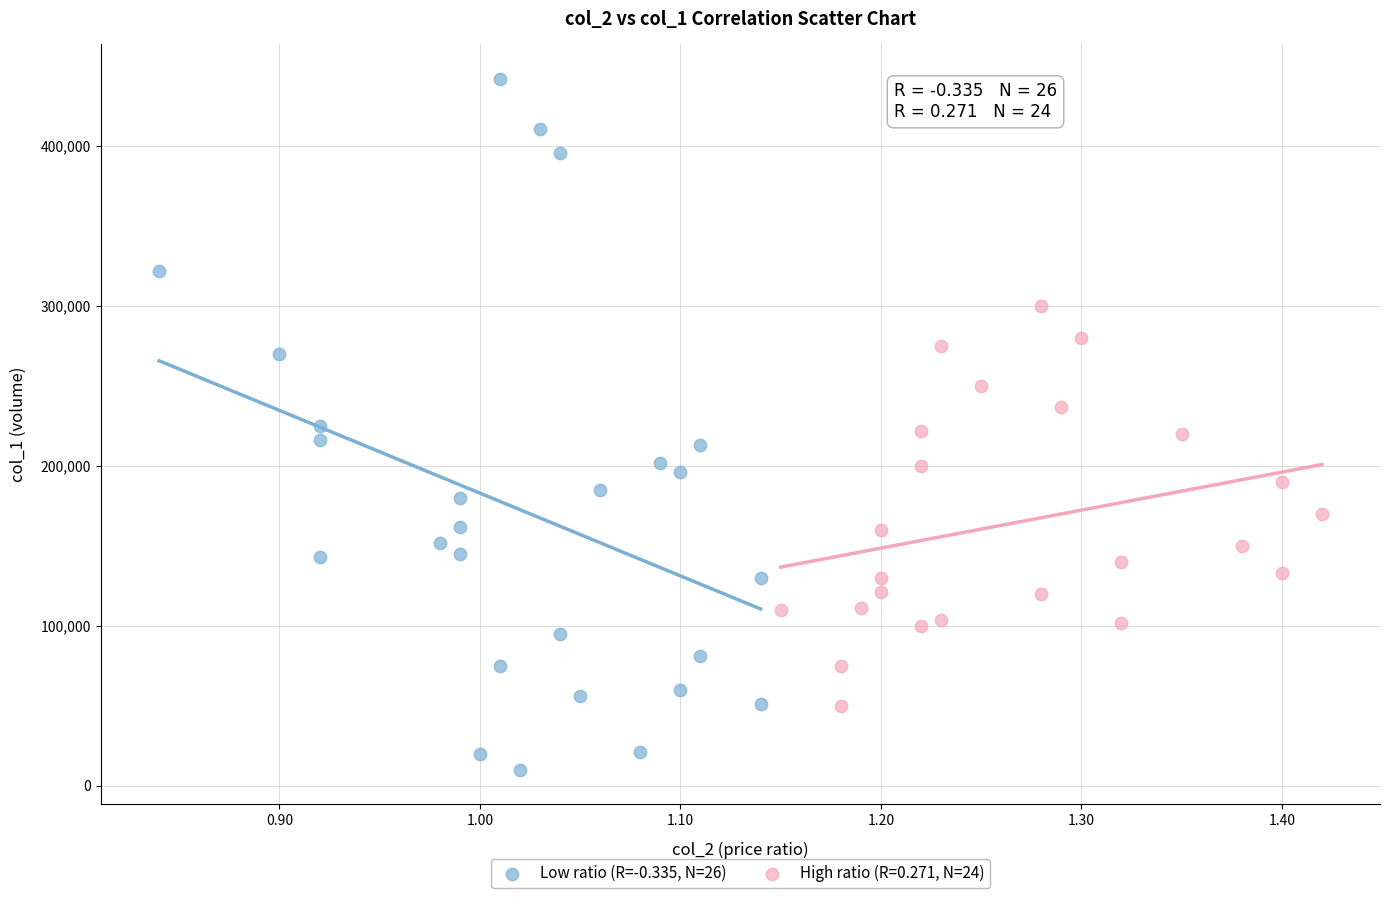

Which series contains the lowest Y value?

Low ratio (R=-0.335, N=26)